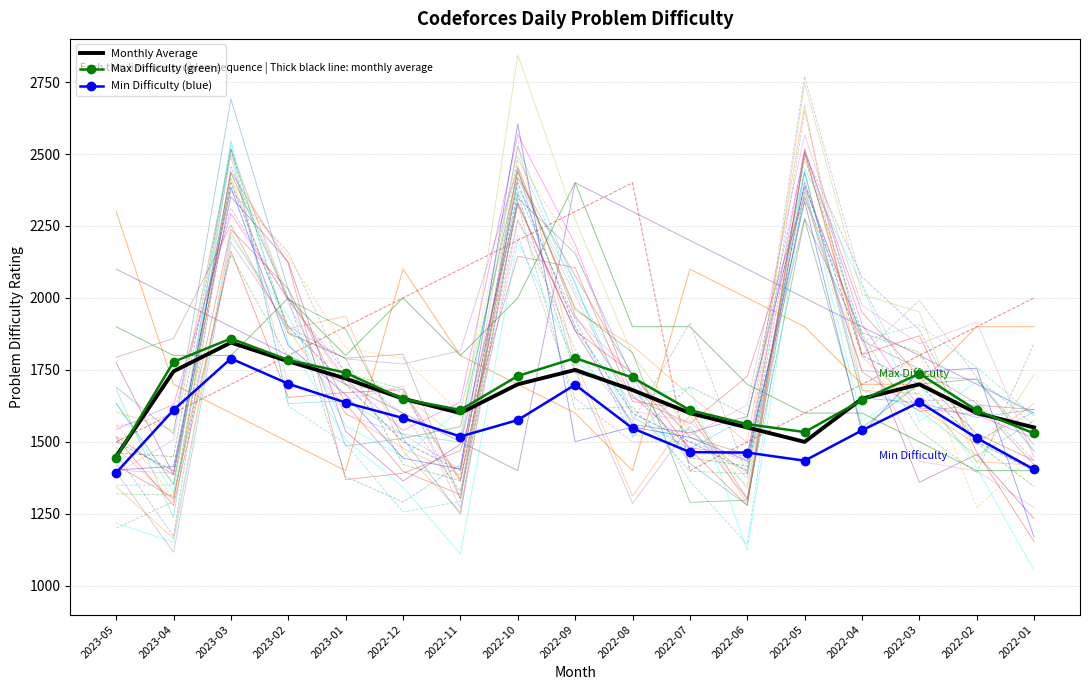

At which category does Max Difficulty (green) reach its first local valley?

2022-11